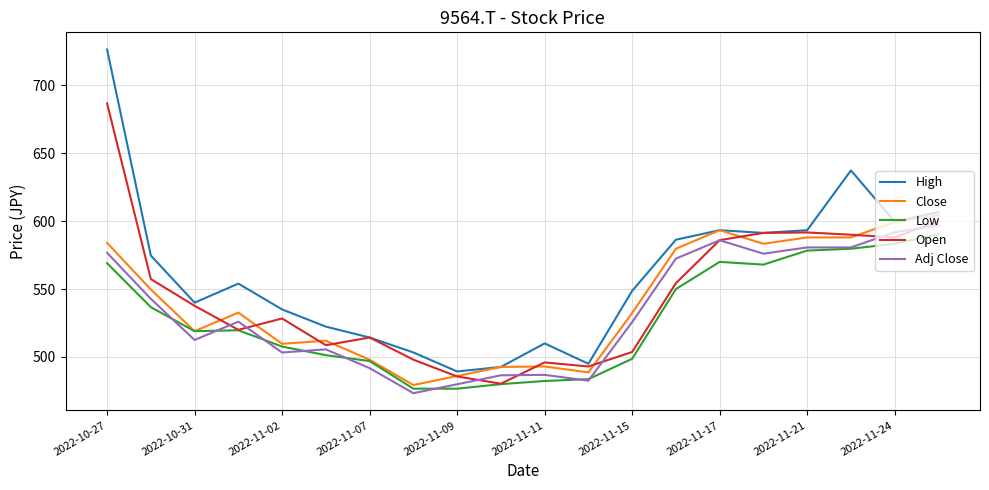

Which series has the largest total across all categories?

High